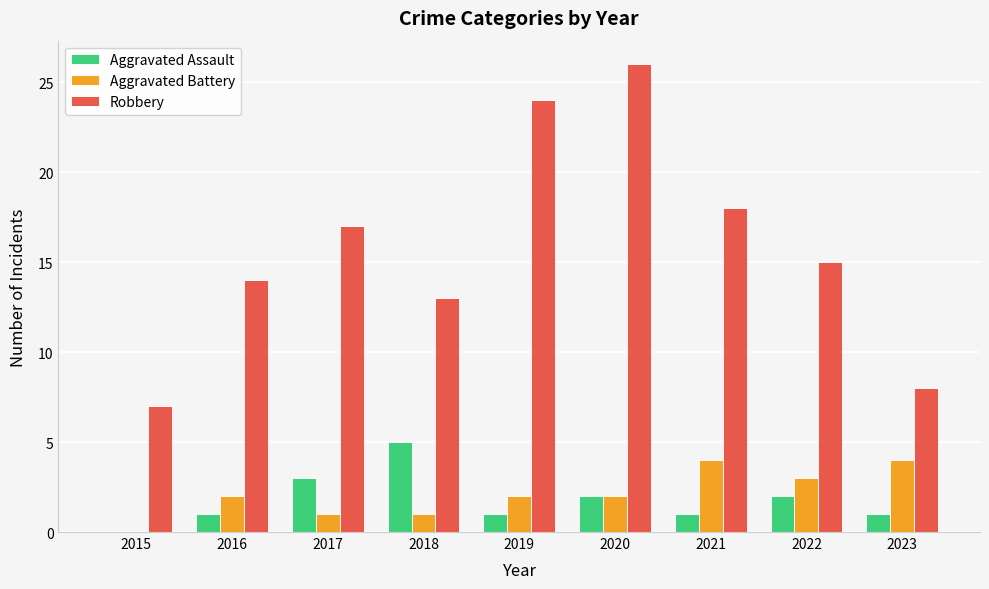

Are the bars horizontal?

No